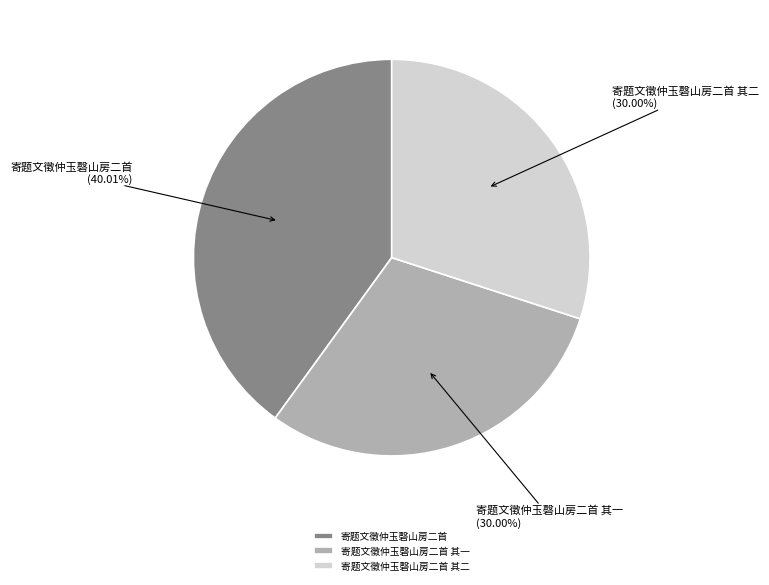

True or false: 寄题文徵仲玉磬山房二首 accounts for 40% of the total.

True